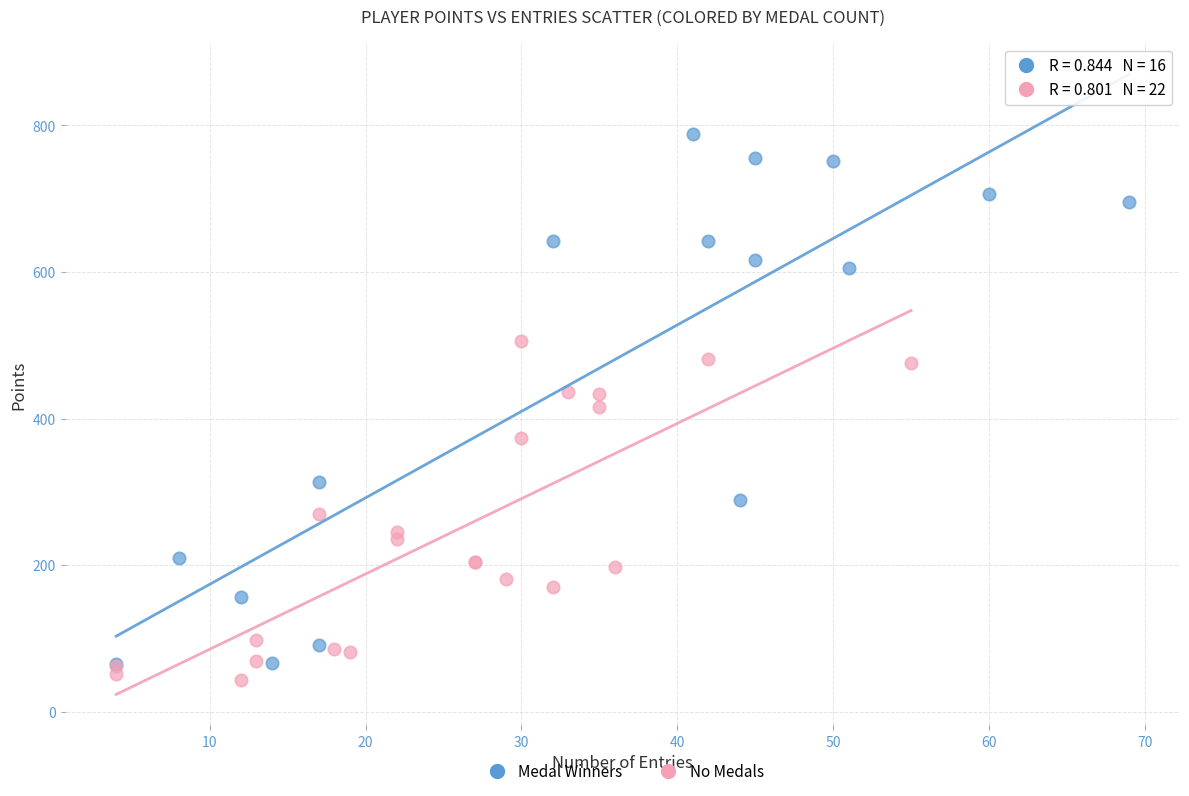

Which series has the largest Y range (max minus min)?

Medal Winners